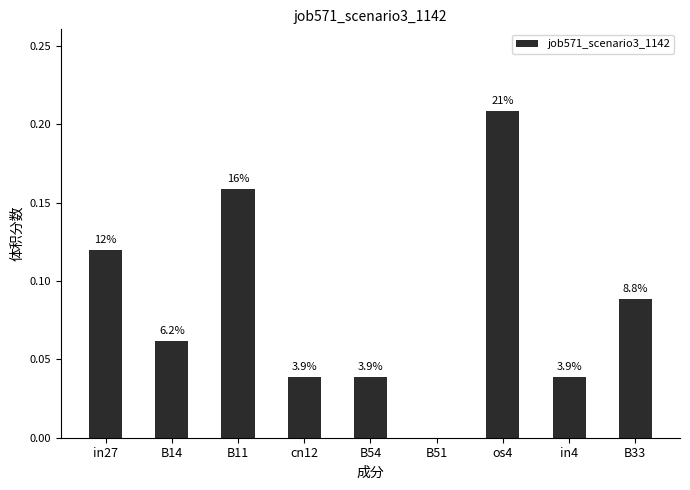

What is the difference between the second highest and second lowest values?

0.1